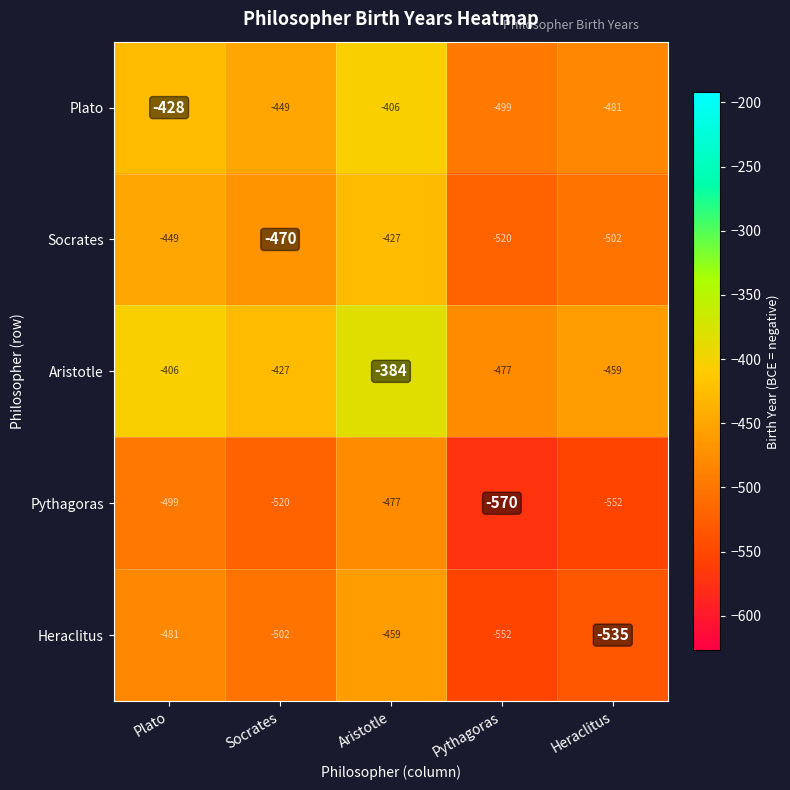

What is the sum of the Socrates values at Socrates and Plato?

-919